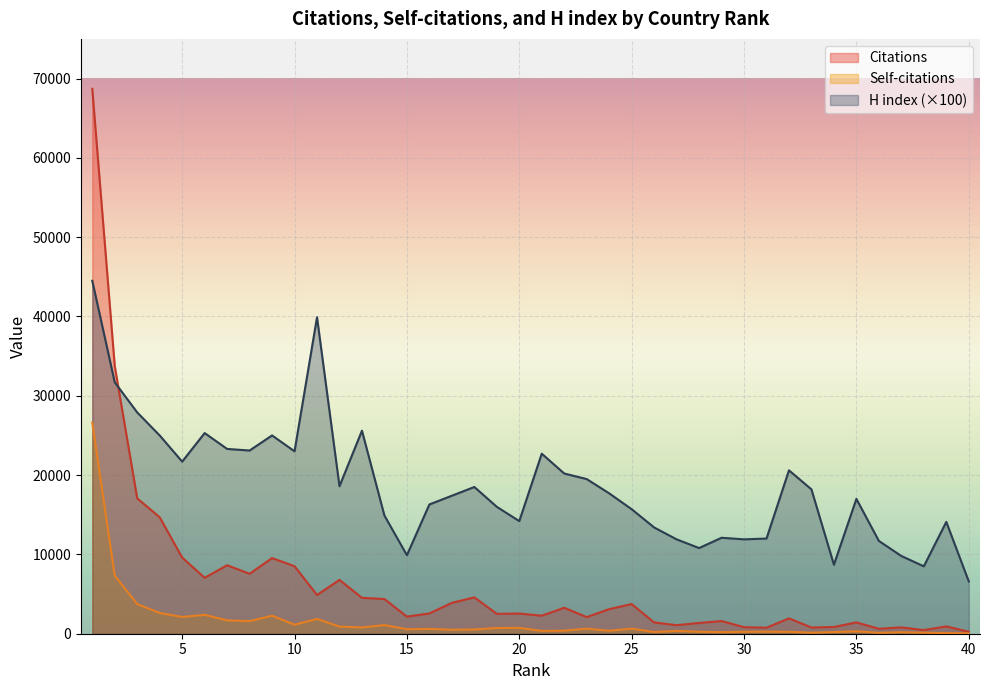

What is the approximate value of H index at 16, to the nearest 50?

16300